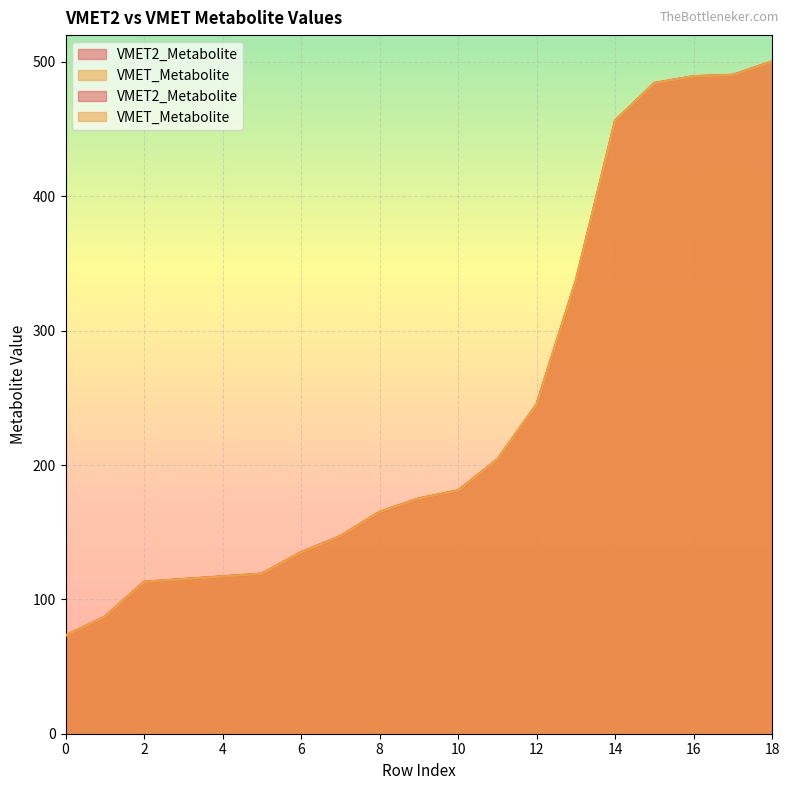

After their last crossing, which series has the higher values: VMET_Metabolite or VMET2_Metabolite?

VMET2_Metabolite